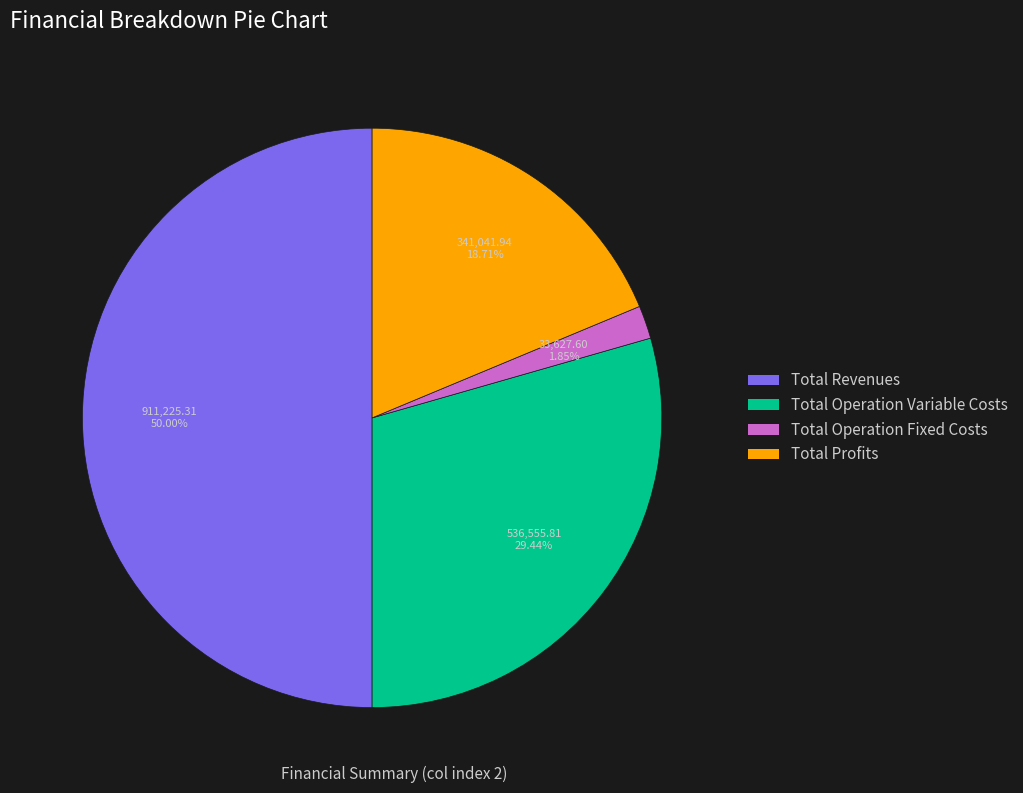

How many slices are in this pie chart?

4